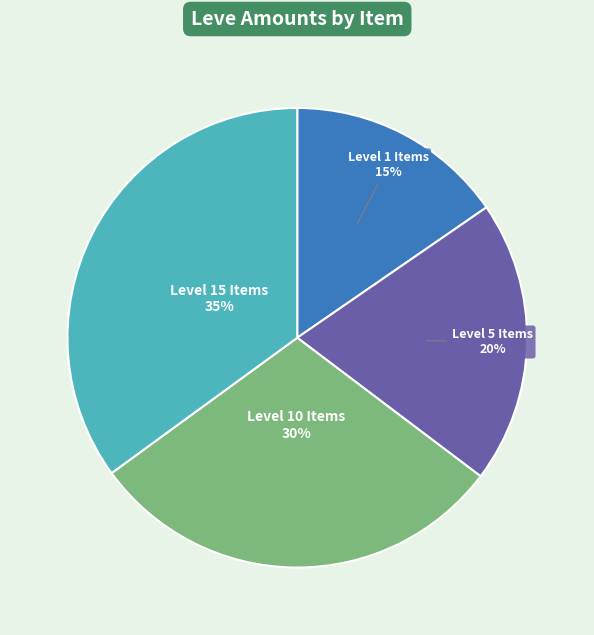

Does any single category account for the majority?

No